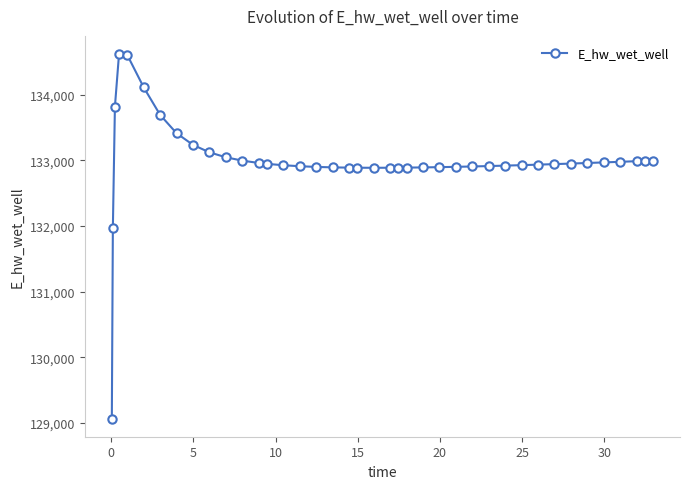

What is the greatest value displayed?

134618.5